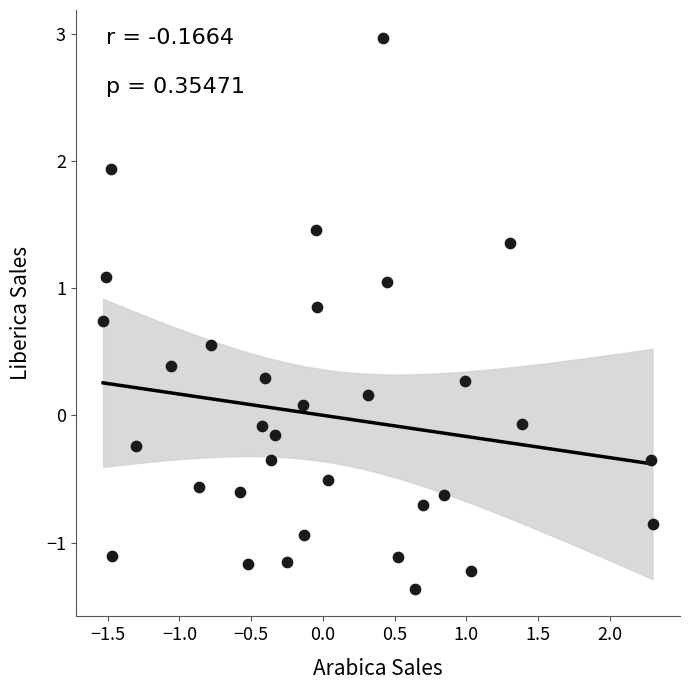

What is the range of Y values (max minus min)?

4.3